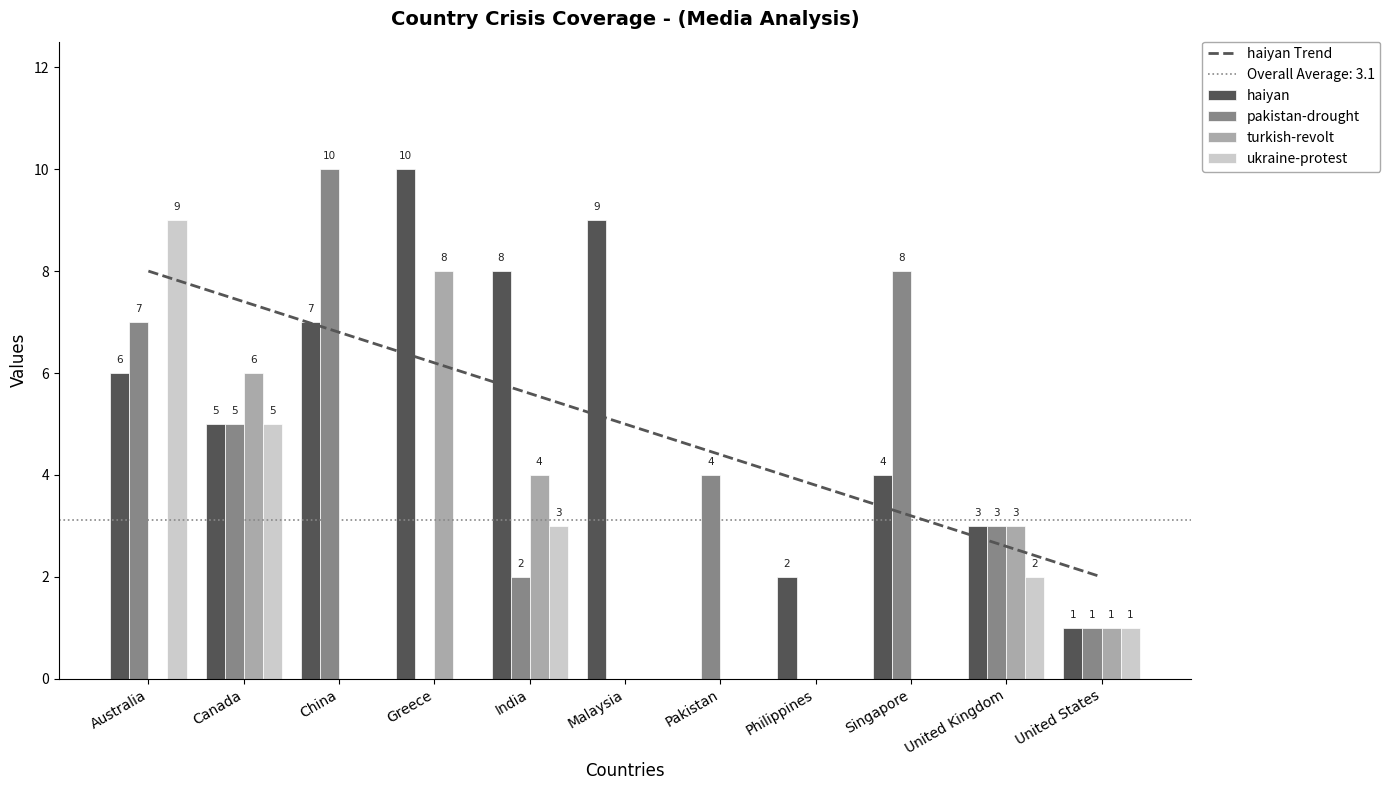

What is the sum of all turkish-revolt values?

22